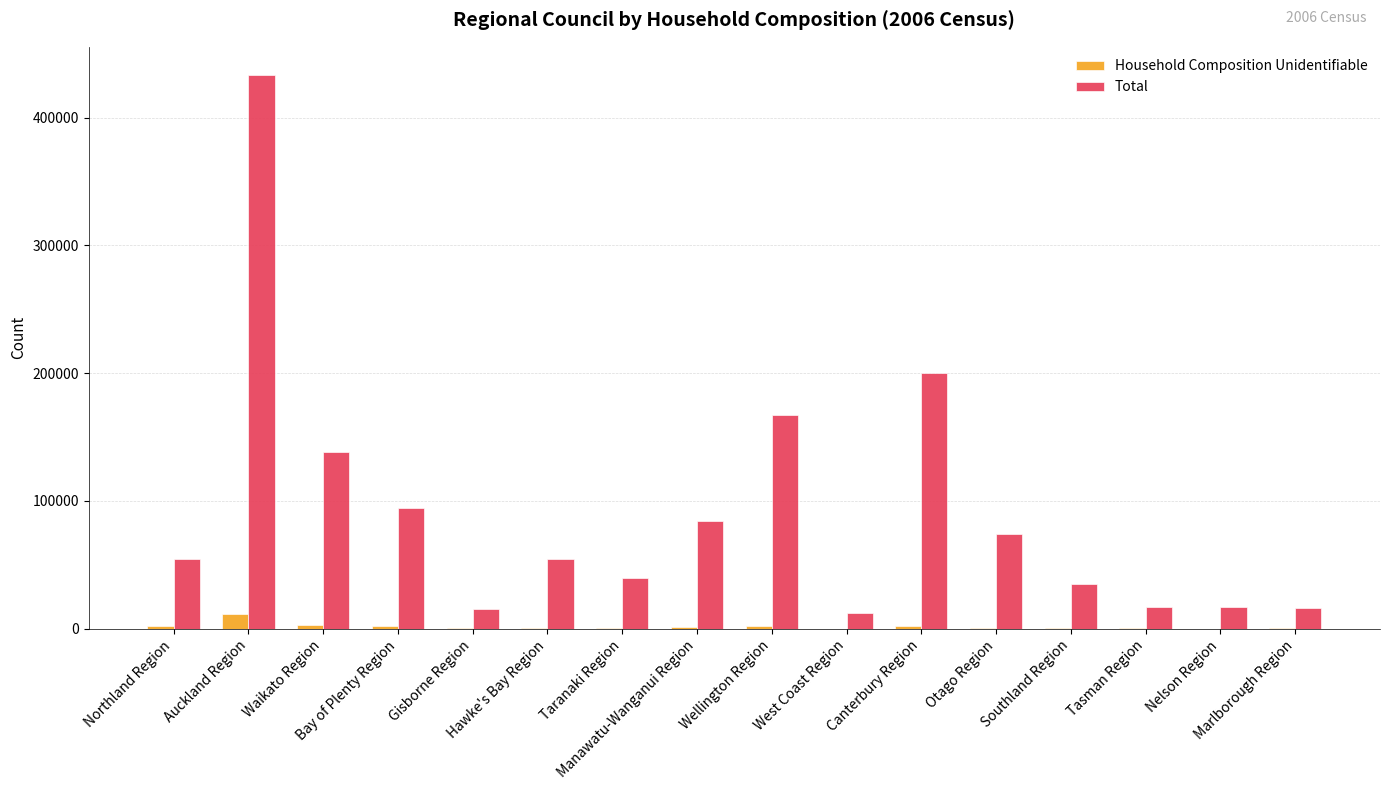

The value of Total at Marlborough Region is 16437. True or false?

True